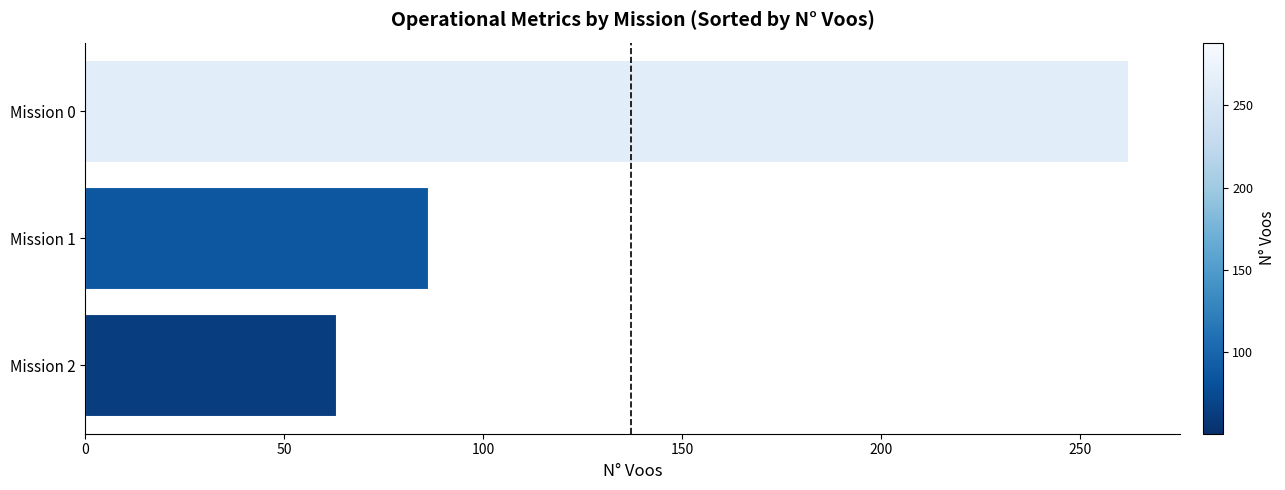

At which category does the chart reach its peak across all series?

Mission 0